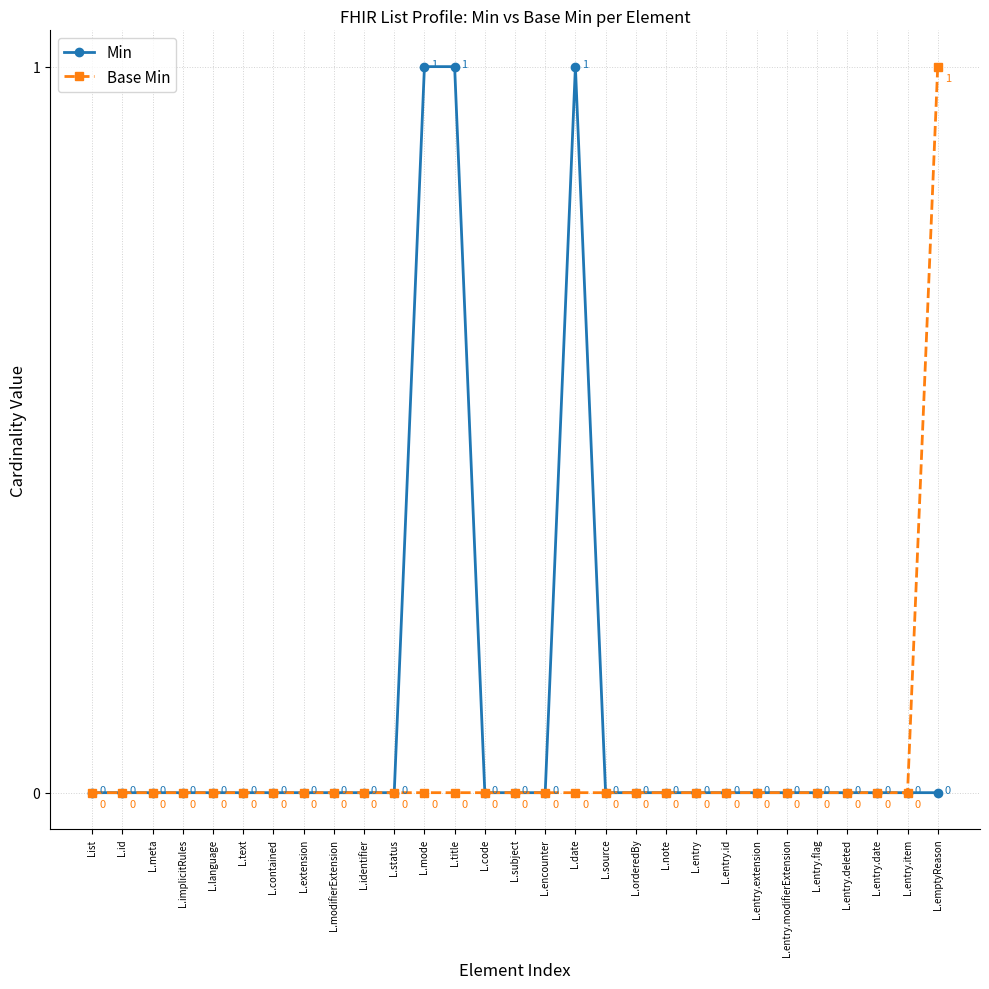

Which series changed the most between L.modifierExtension and L.title?

Min